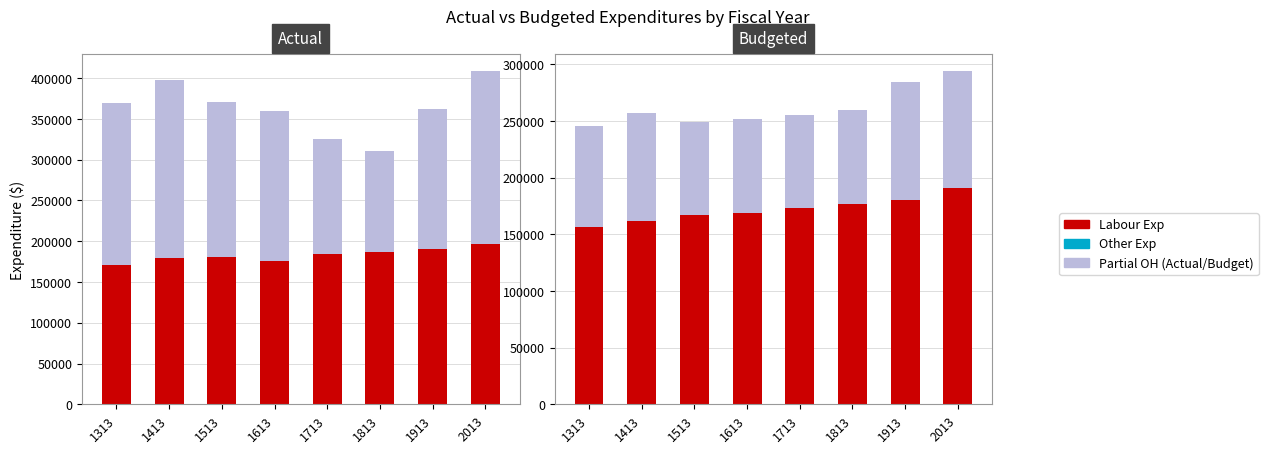

Between 1713 and 1913, which series saw the biggest shift?

actual_partial_oh